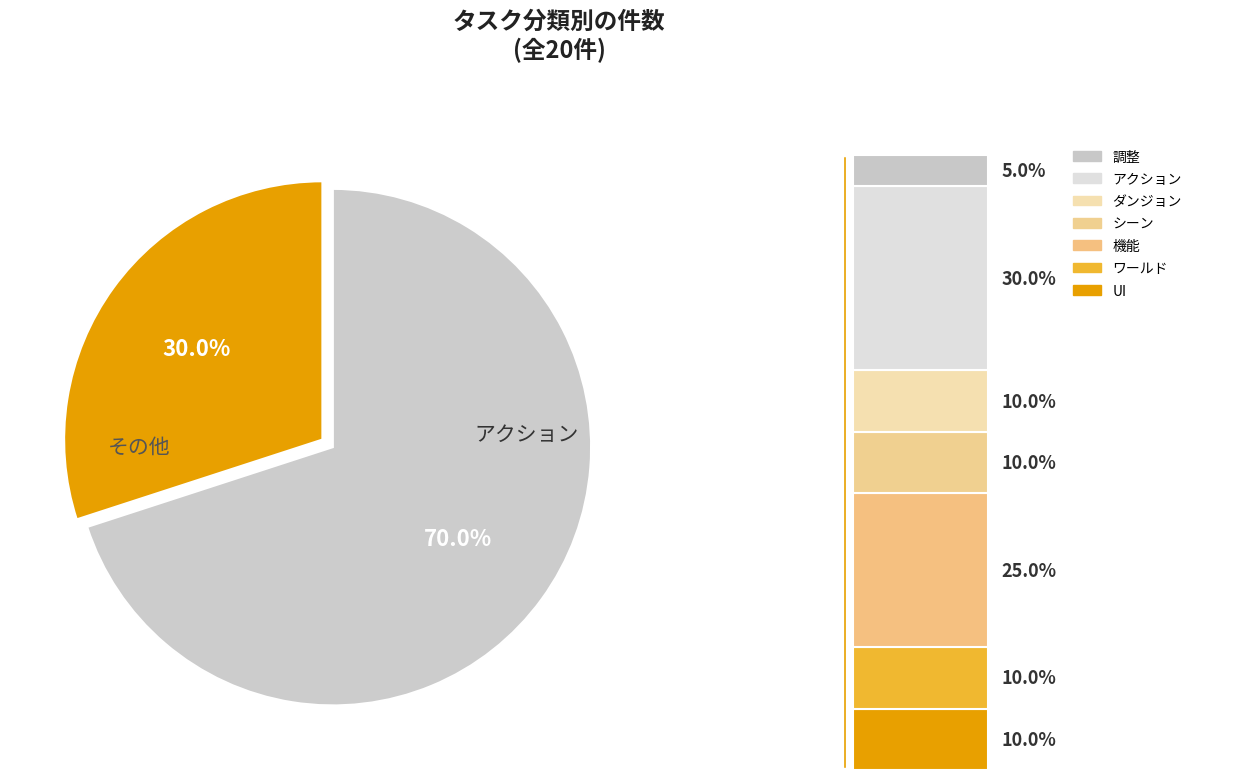

Between ダンジョン and 機能, which is larger?

機能